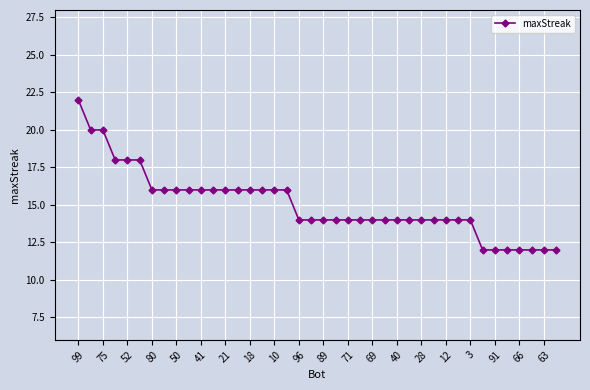

What is the value of the 13th point from the left?

16